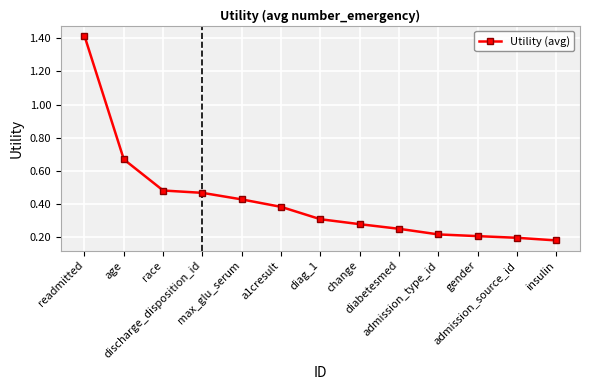

What is the sum of all values?

5.5